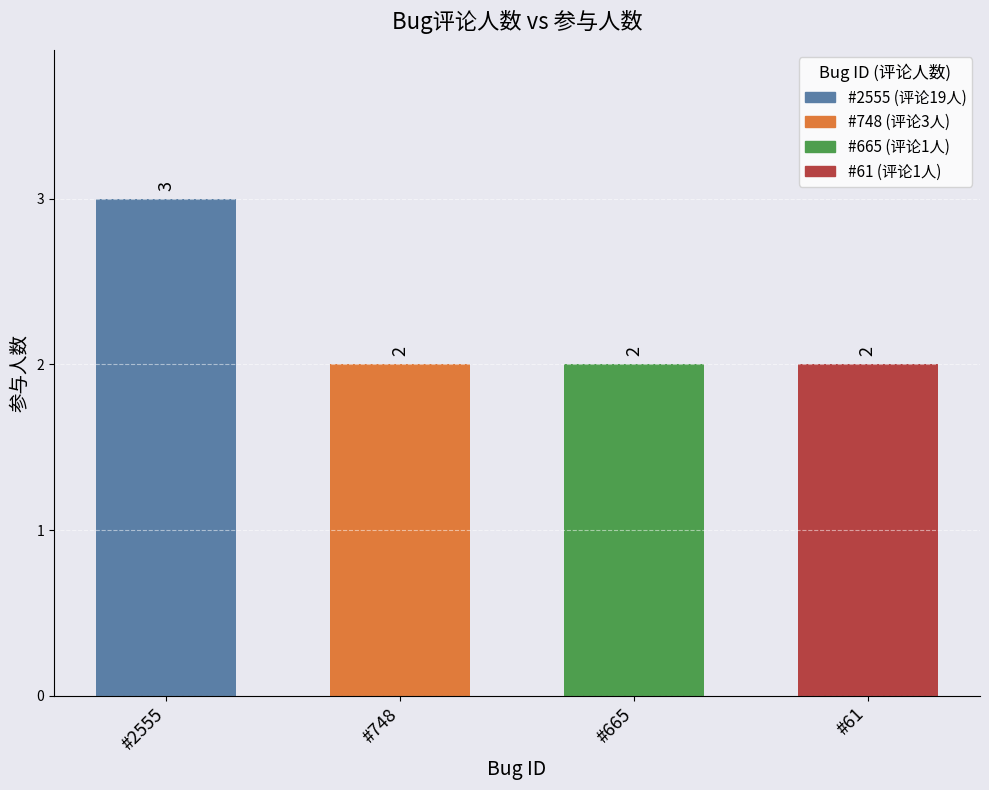

What is the minimum value shown in the chart?

2